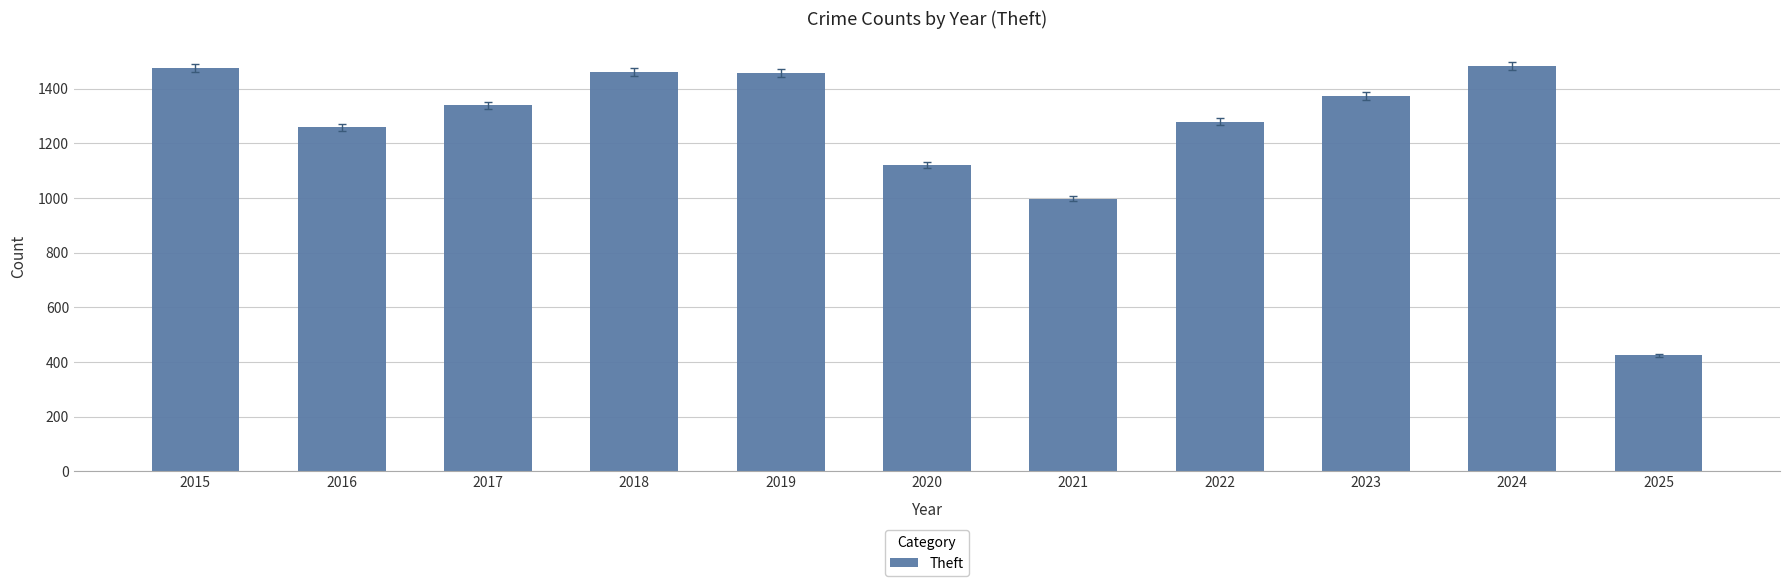

What value does the data have at 2015, to the nearest 50?

1450